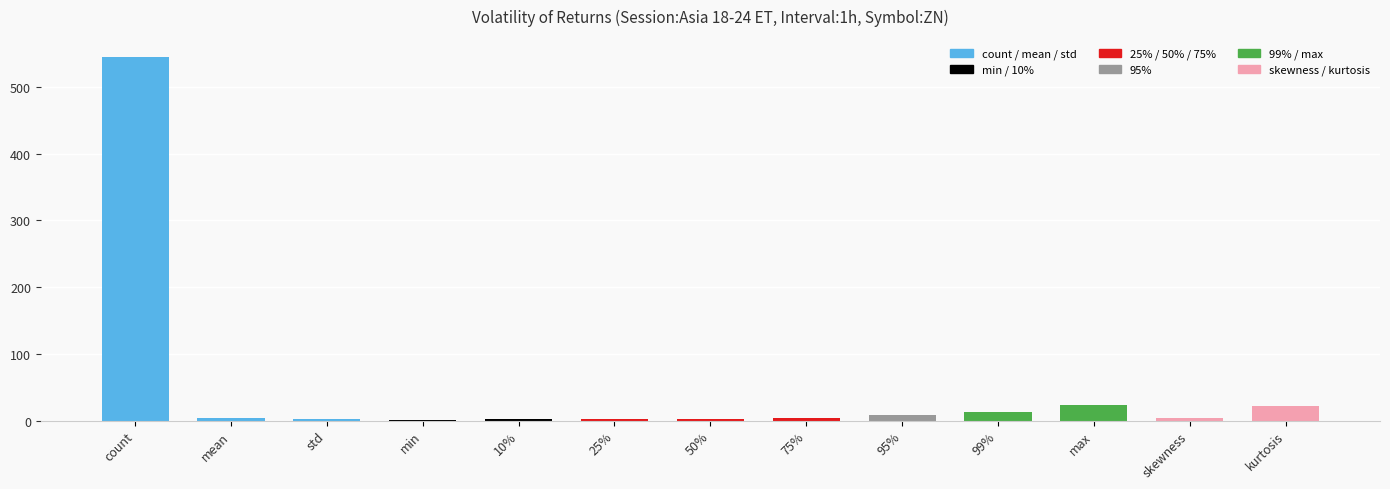

Are the bars horizontal?

No